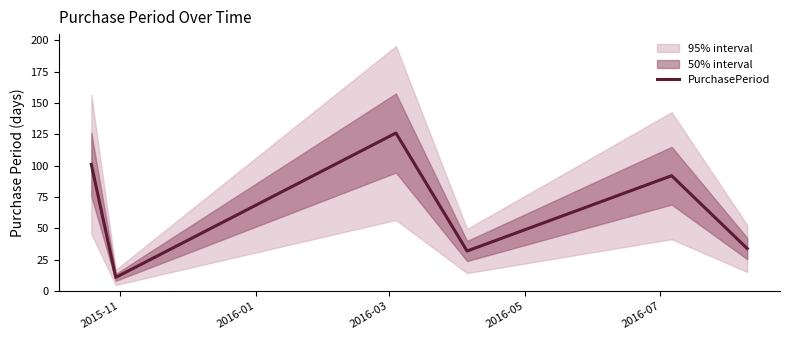

What is the maximum value for PurchasePeriod?

126